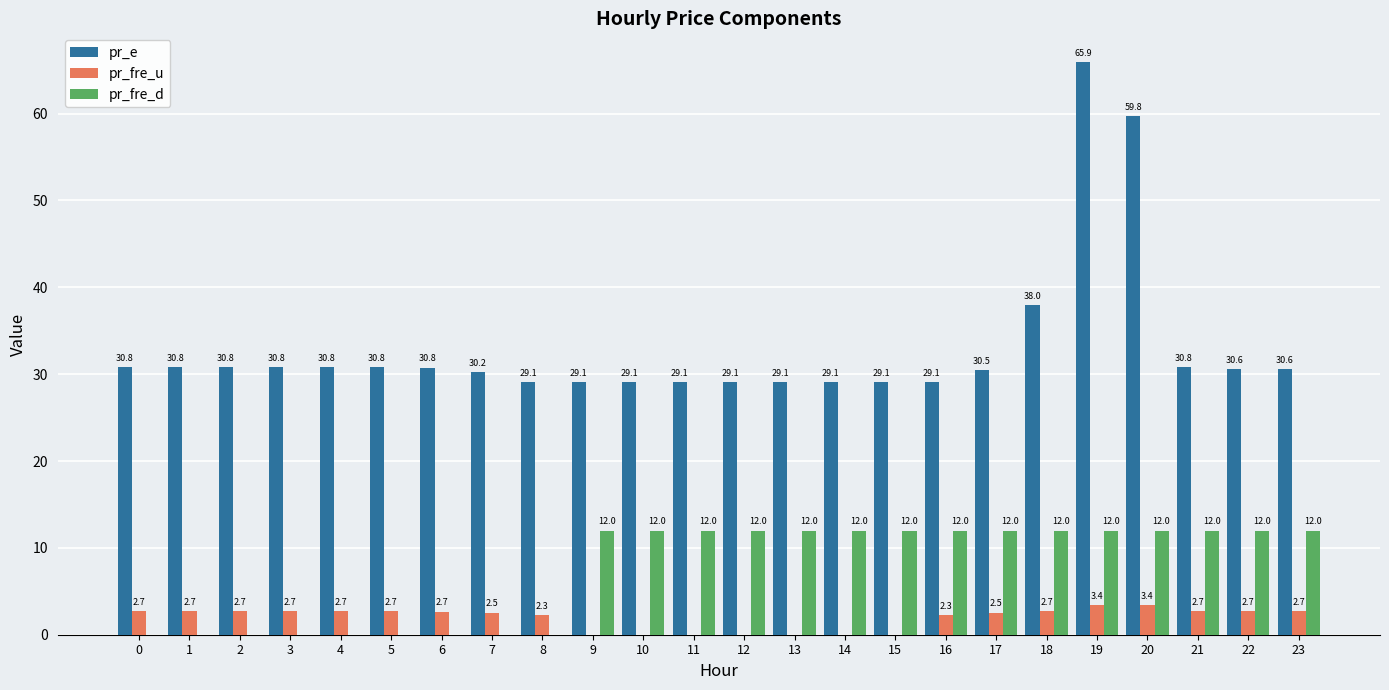

What is the sum of the pr_fre_u values at 18 and 20?

6.1